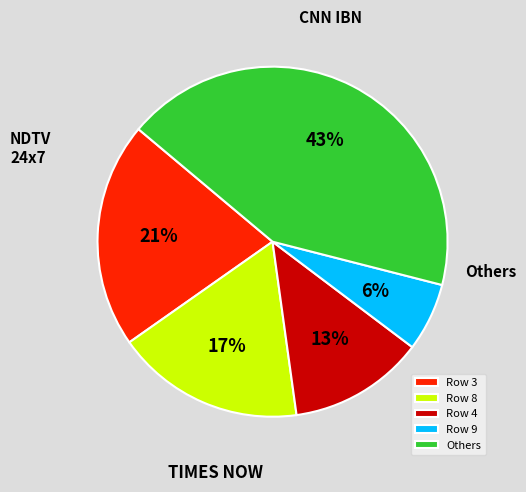

Do Row 3 and Row 4 together represent more than half of the pie?

No